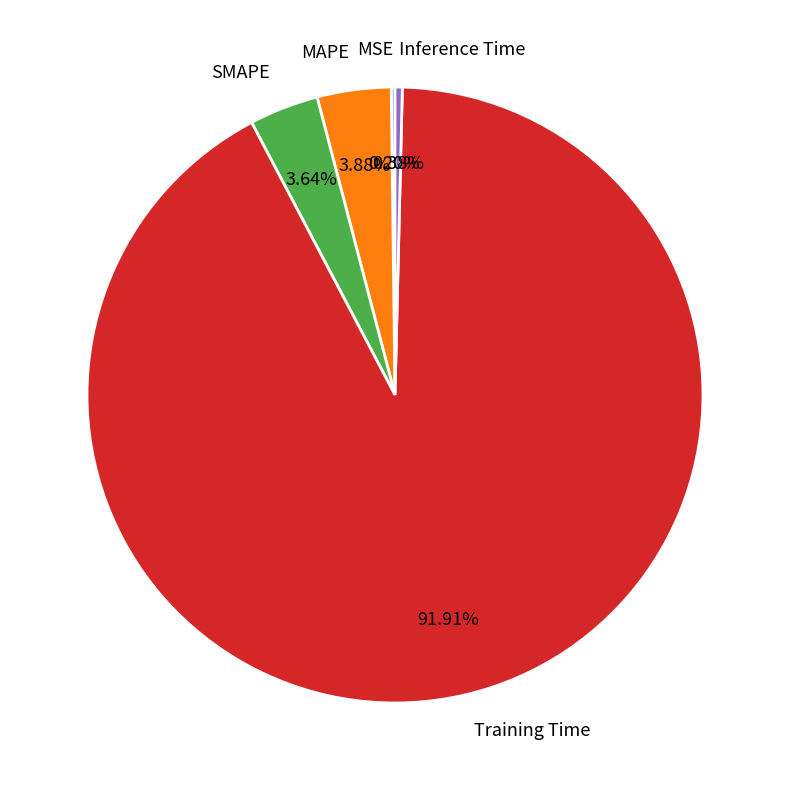

Which has a higher value, SMAPE or Training Time?

Training Time